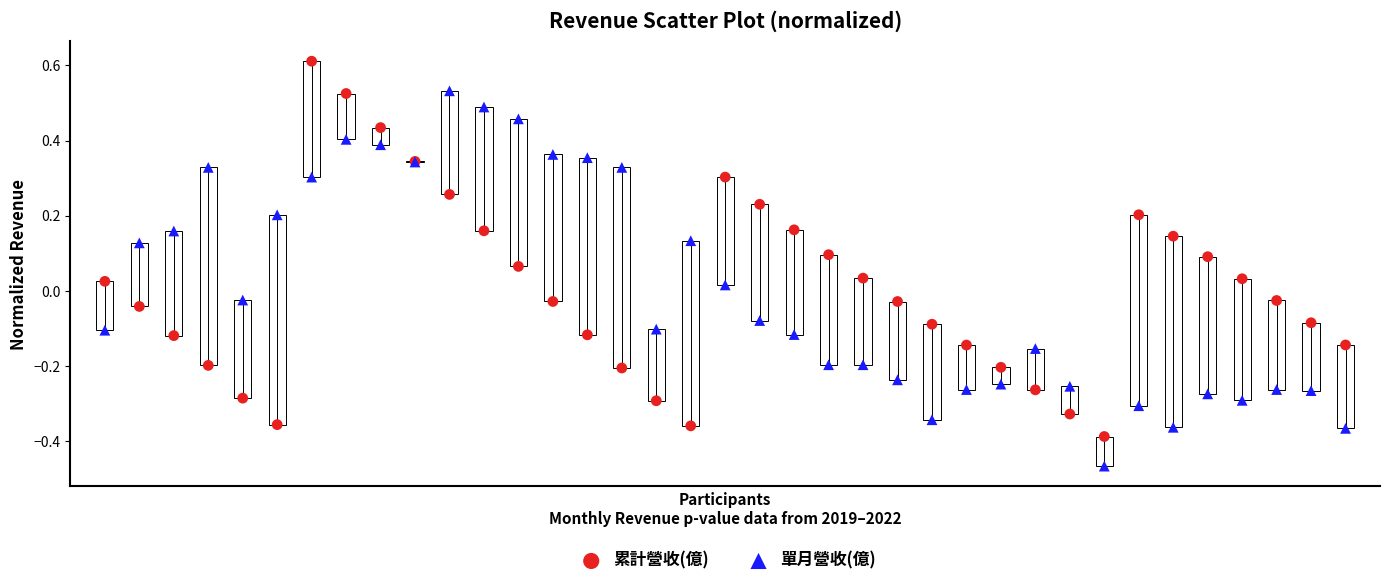

Which series contains the highest Y value?

累計營收(億)